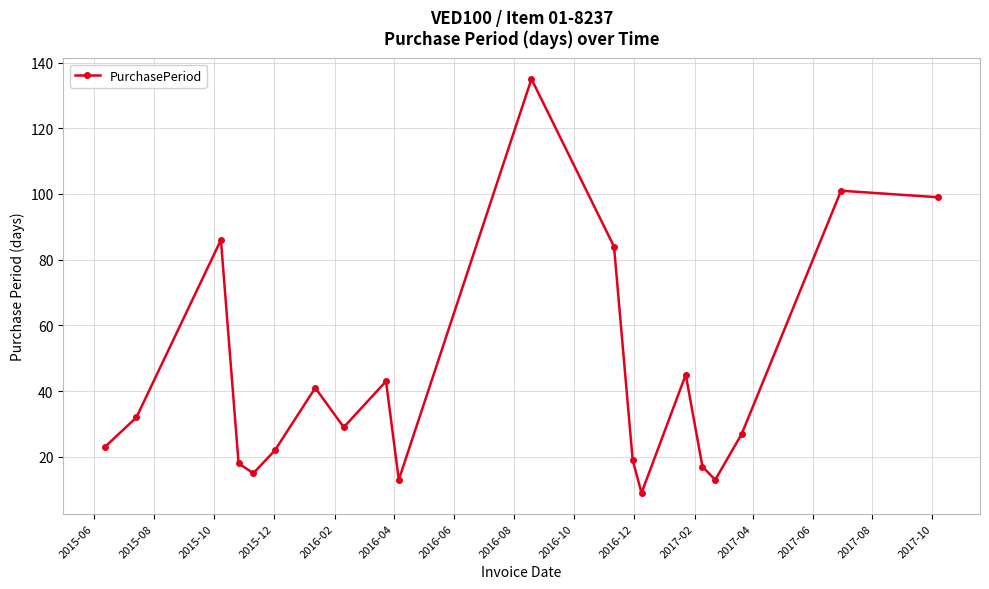

What is the value of the 7th point from the left?

41